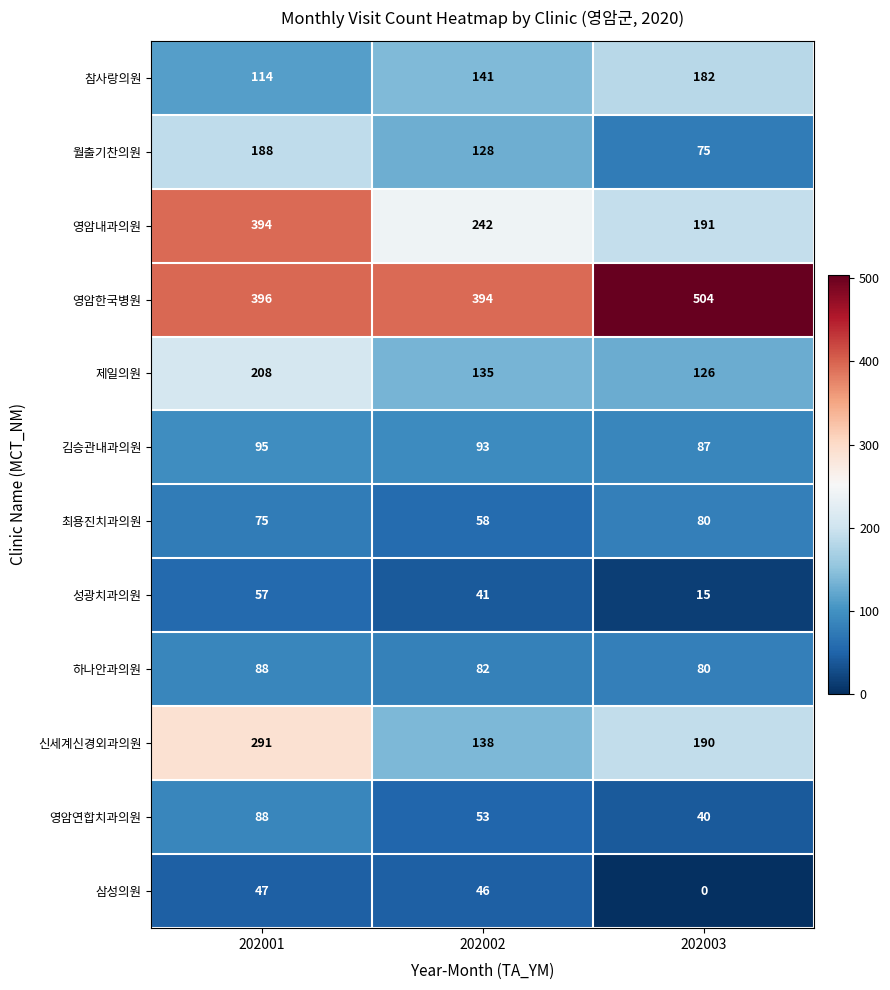

What is the difference between the 최용진치과의원 values at 202001 and 202003?

5